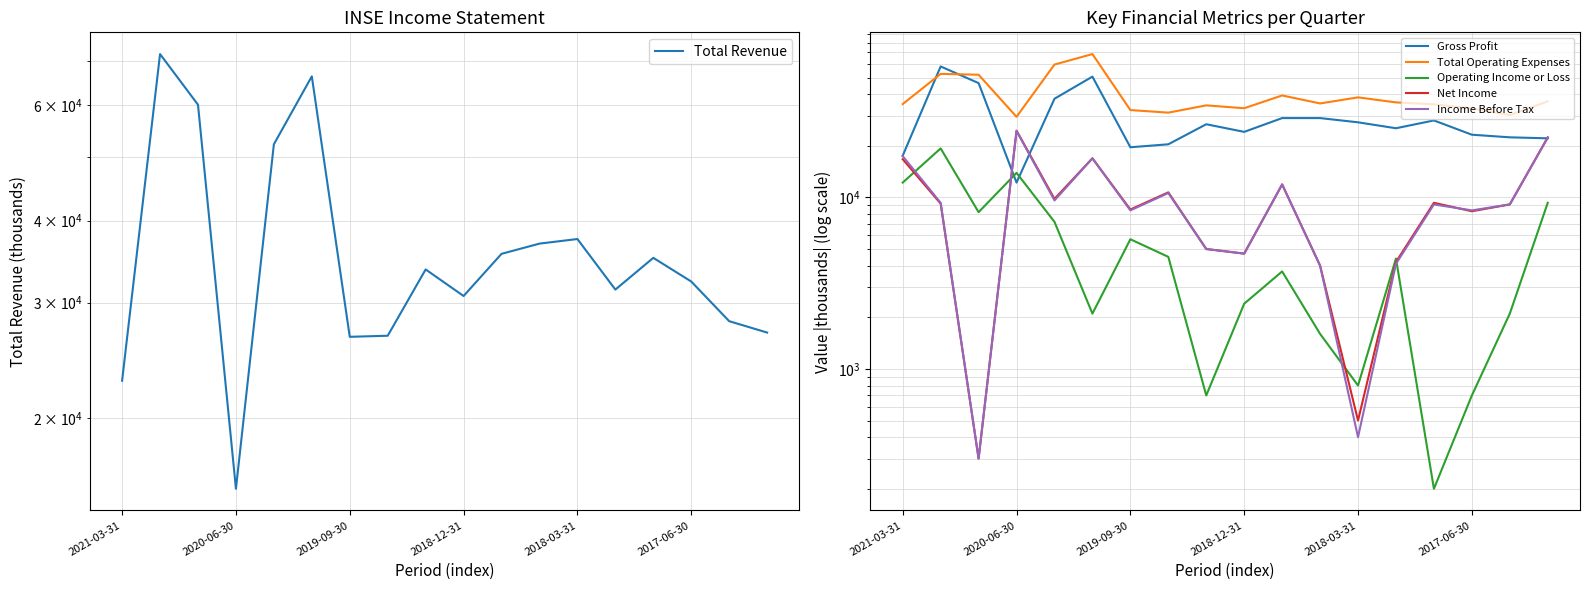

What is the minimum value for Total Revenue?

15600